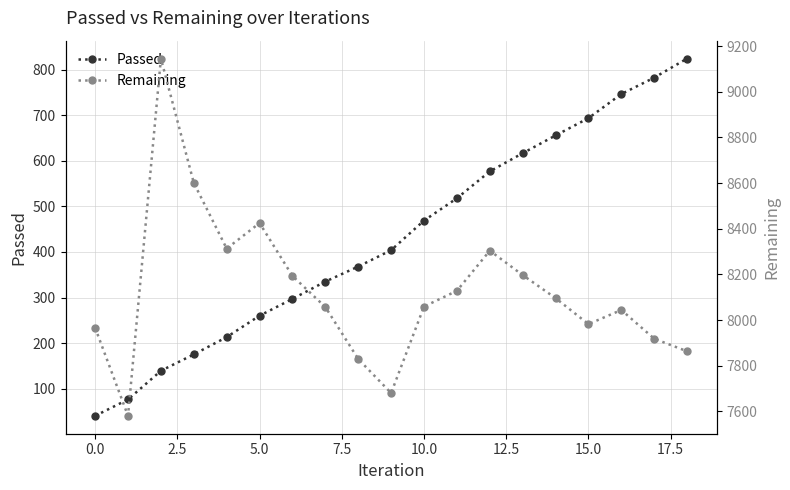

Rank the series by their maximum value, from highest to lowest.

Remaining, Passed